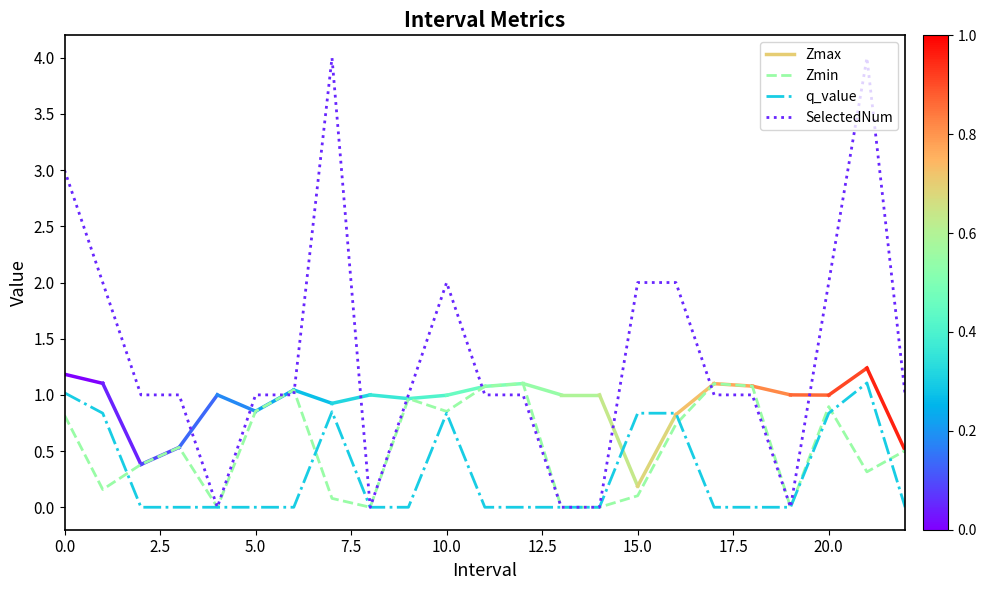

List the series in order of their overall mean, lowest first.

q_value, Zmin, SelectedNum